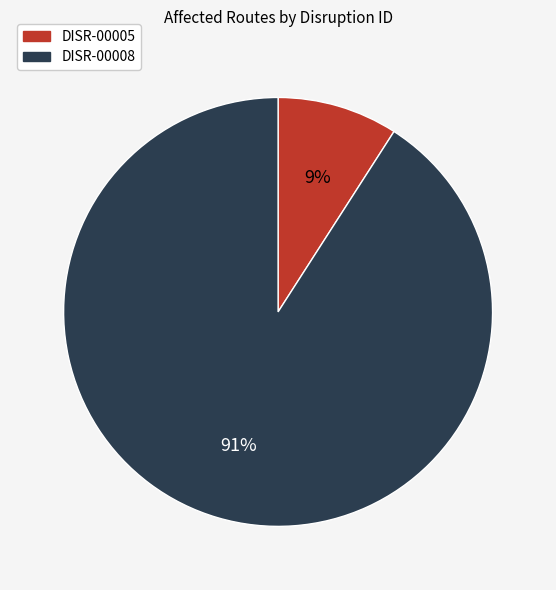

Which slice is the smallest?

DISR-00005